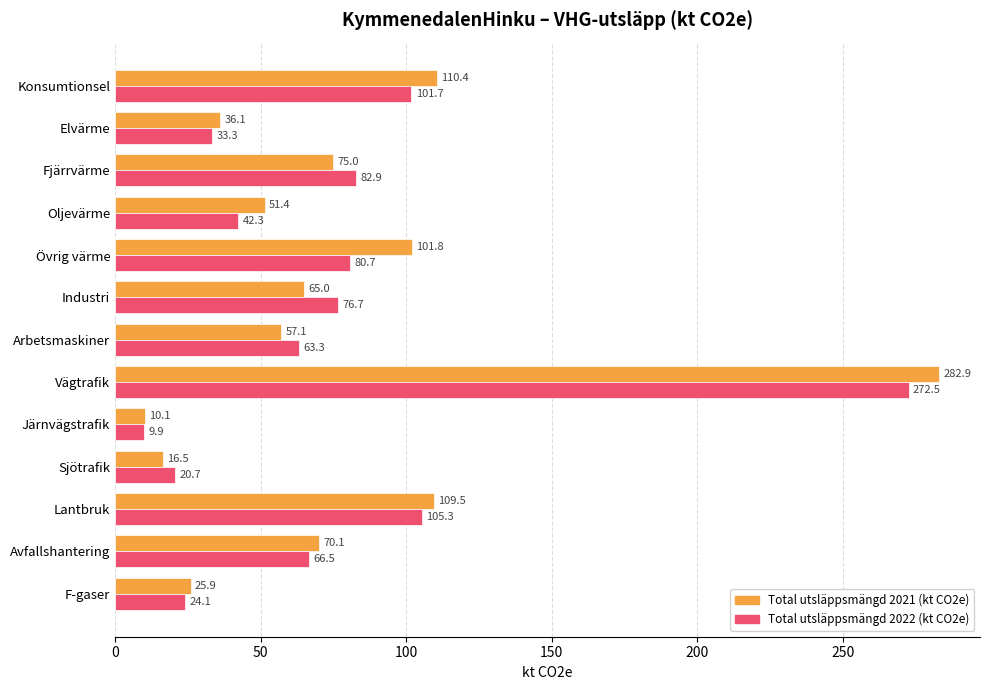

What is the difference between the second highest and minimum values in the Total utsläppsmängd 2022 (kt CO2e) series?

95.4